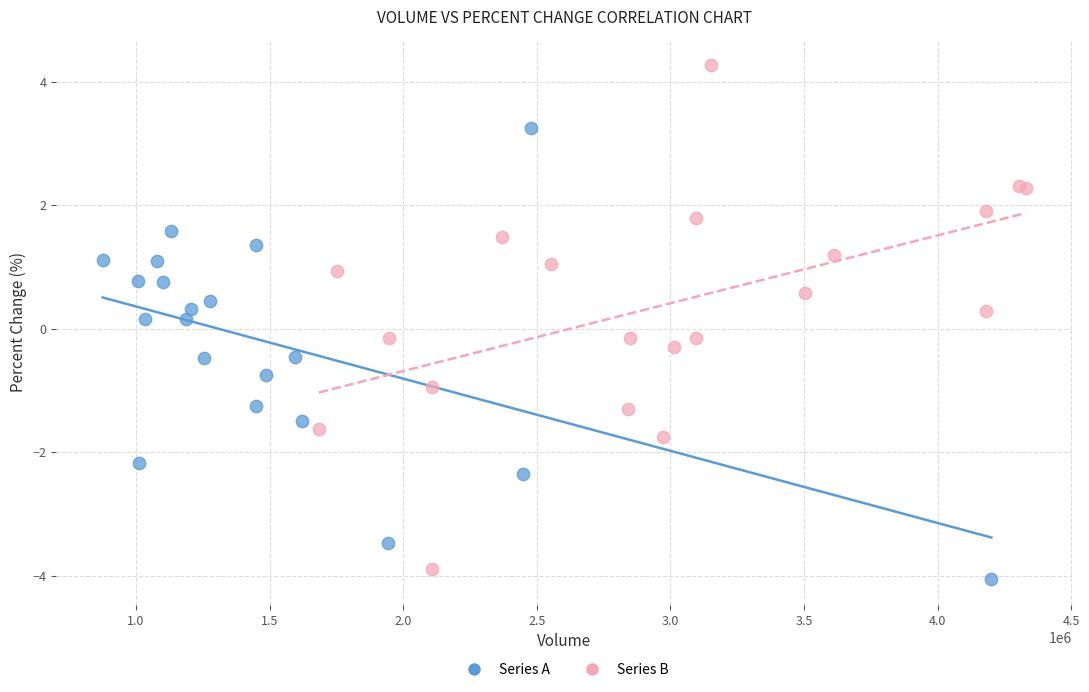

Which series has the largest Y range (max minus min)?

Series B